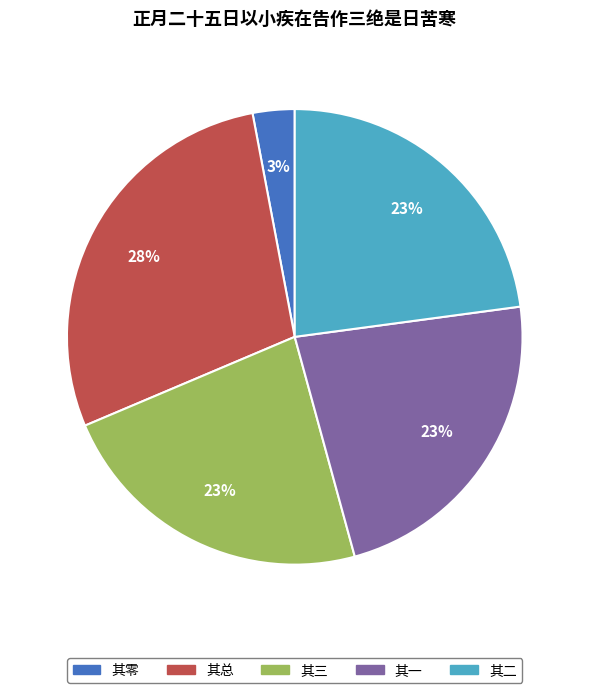

What percentage is the 其三 slice, to the nearest percent?

23%